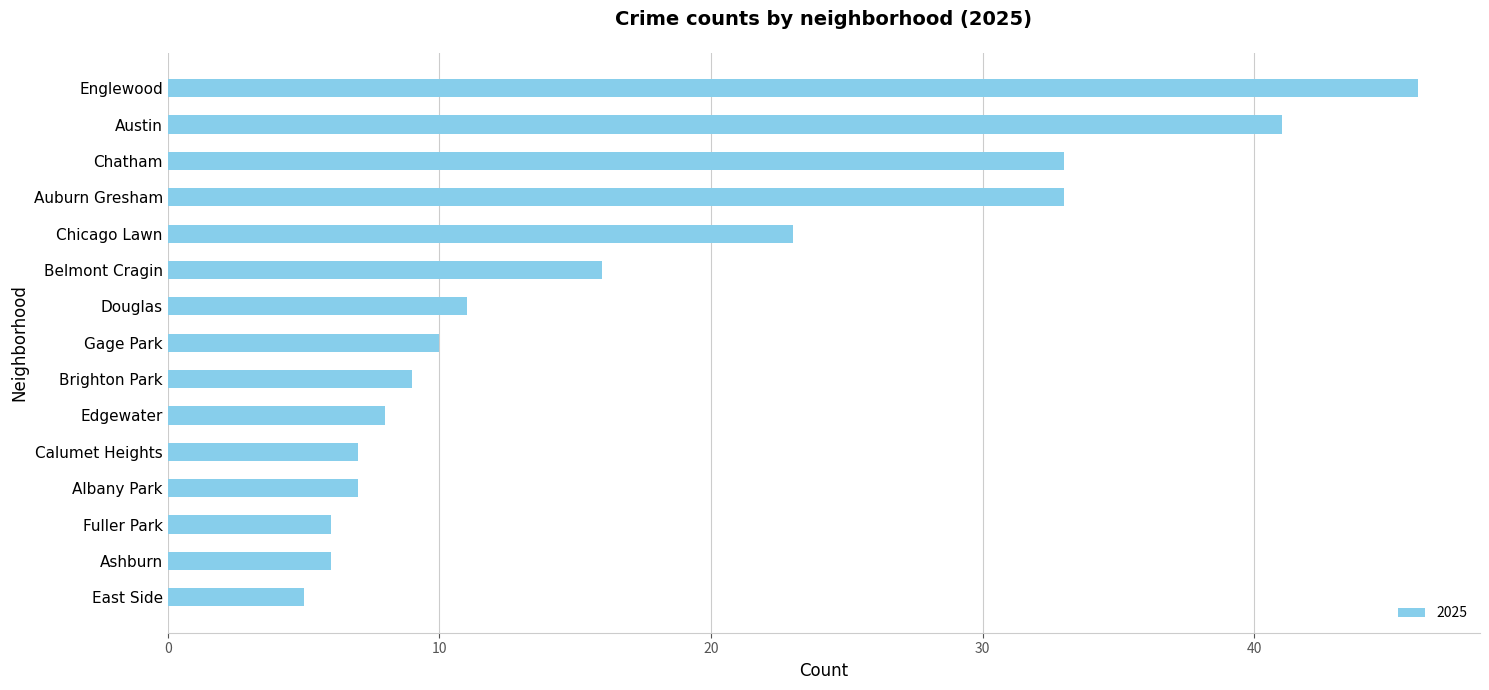

How many bars are there in total?

15